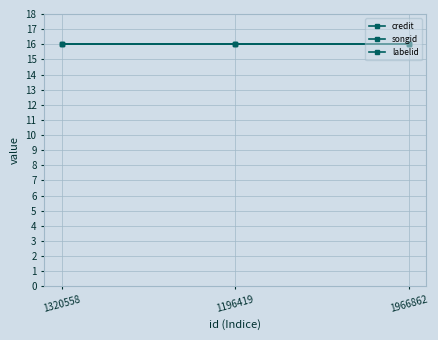

How many lines are shown in the chart?

3